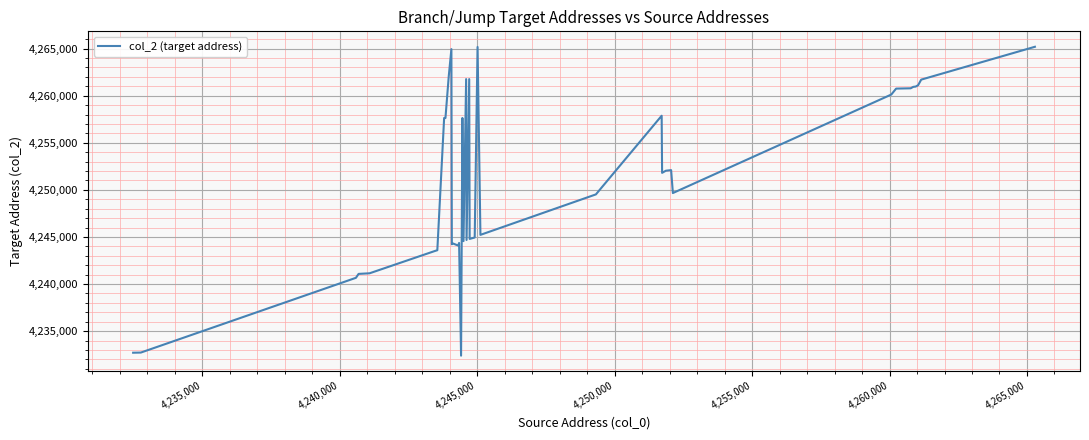

What is the greatest value displayed?

4265192